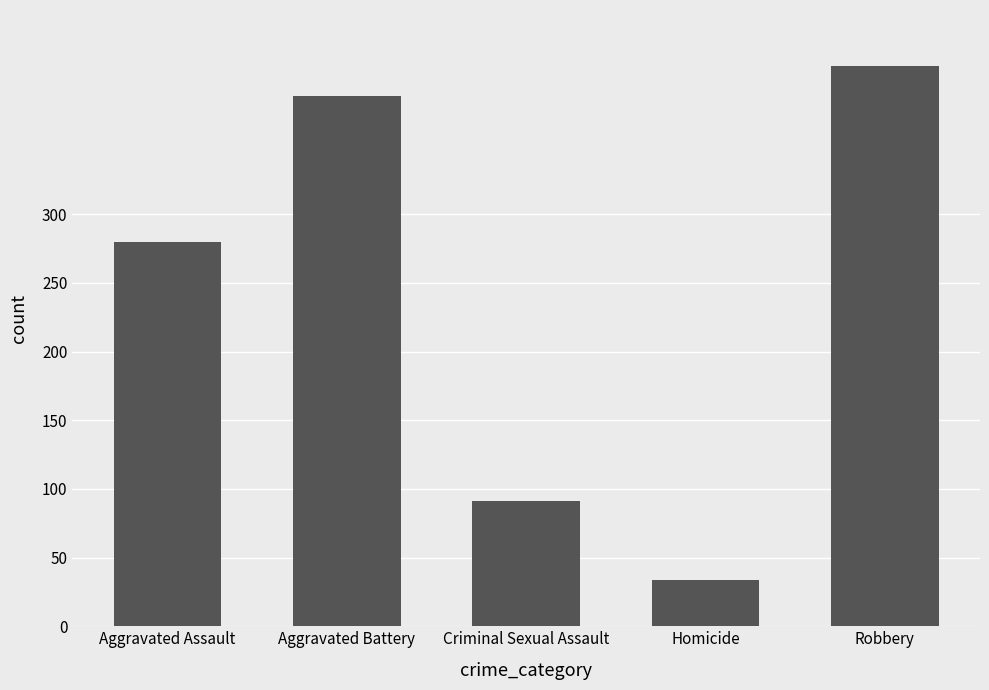

What is the difference between the values at Aggravated Battery and Homicide?

352